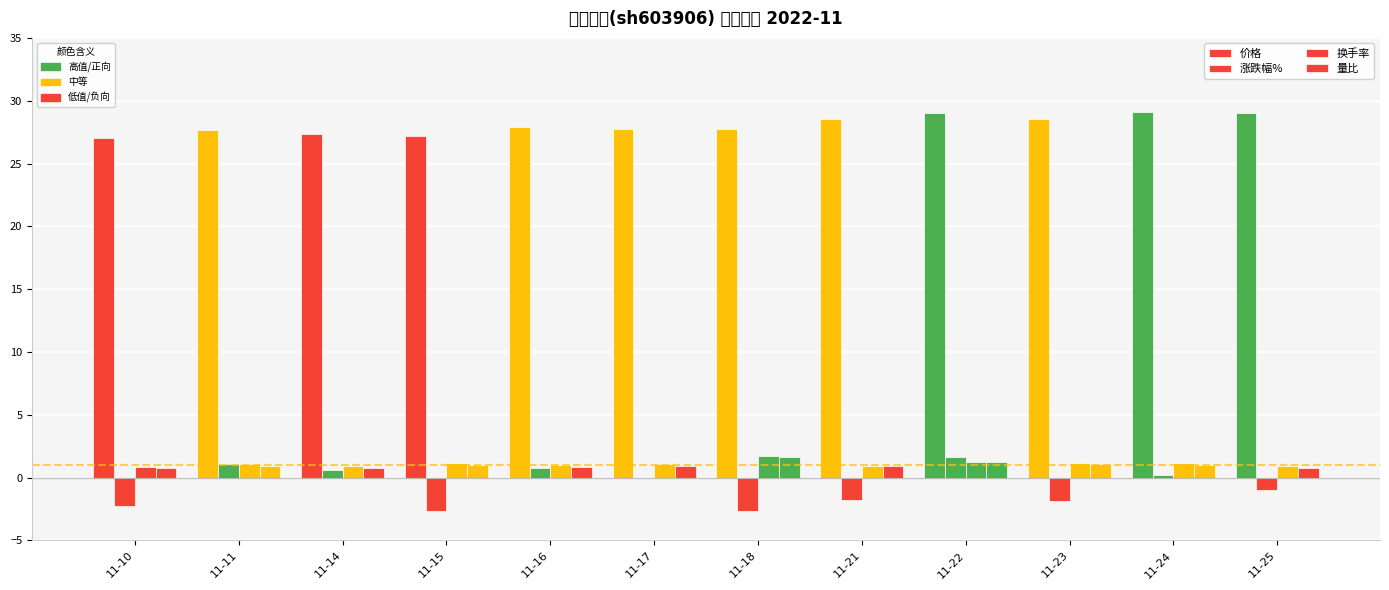

Which series has the largest total across all categories?

价格